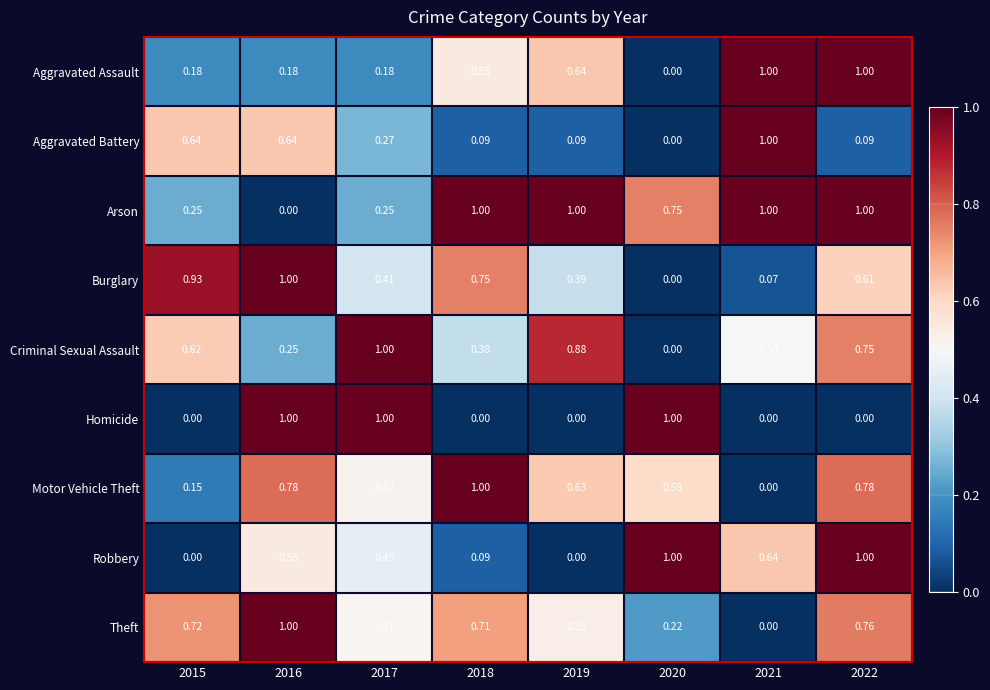

Is the value of Aggravated Assault at 2021 greater than the value of Burglary at 2020?

Yes